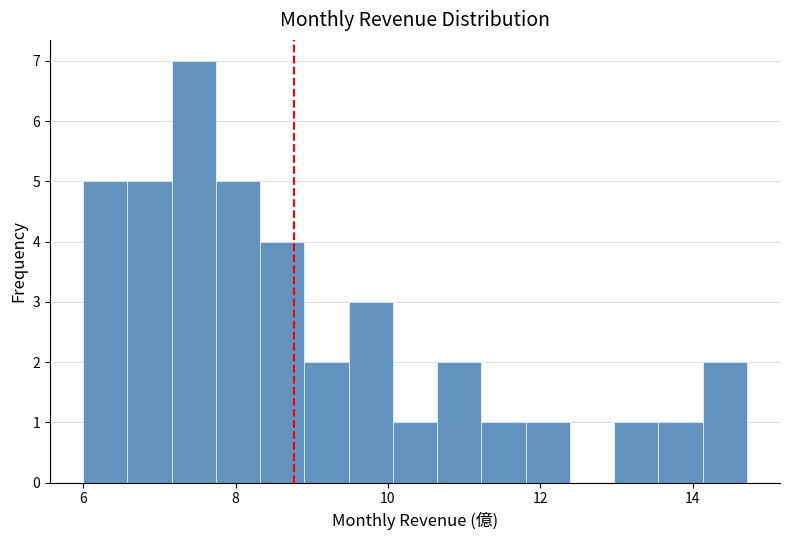

Around what value on the x-axis is the tallest bar? Give the approximate position of its centre, as read against the axis.

7.4